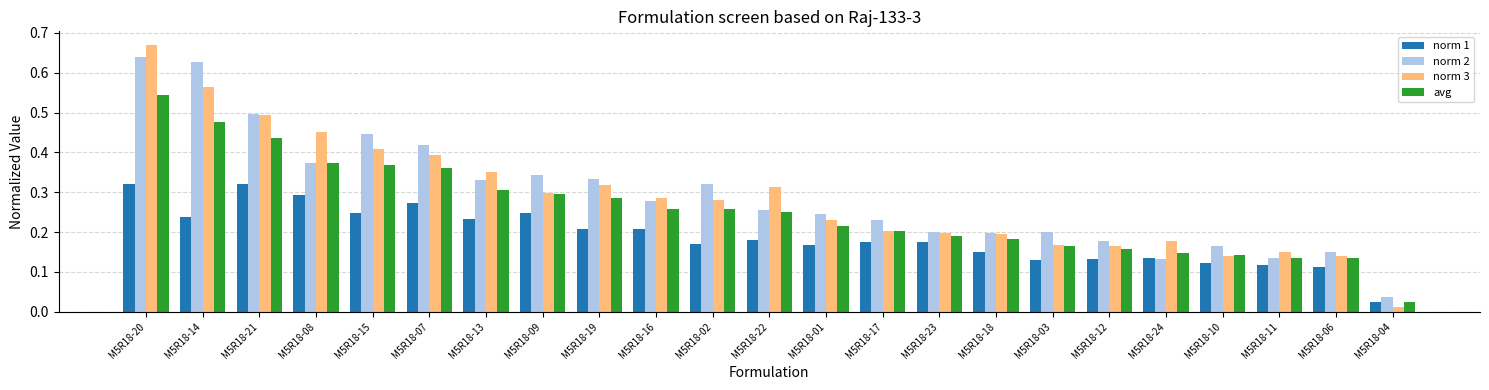

What position from the left is M5R18-20?

1